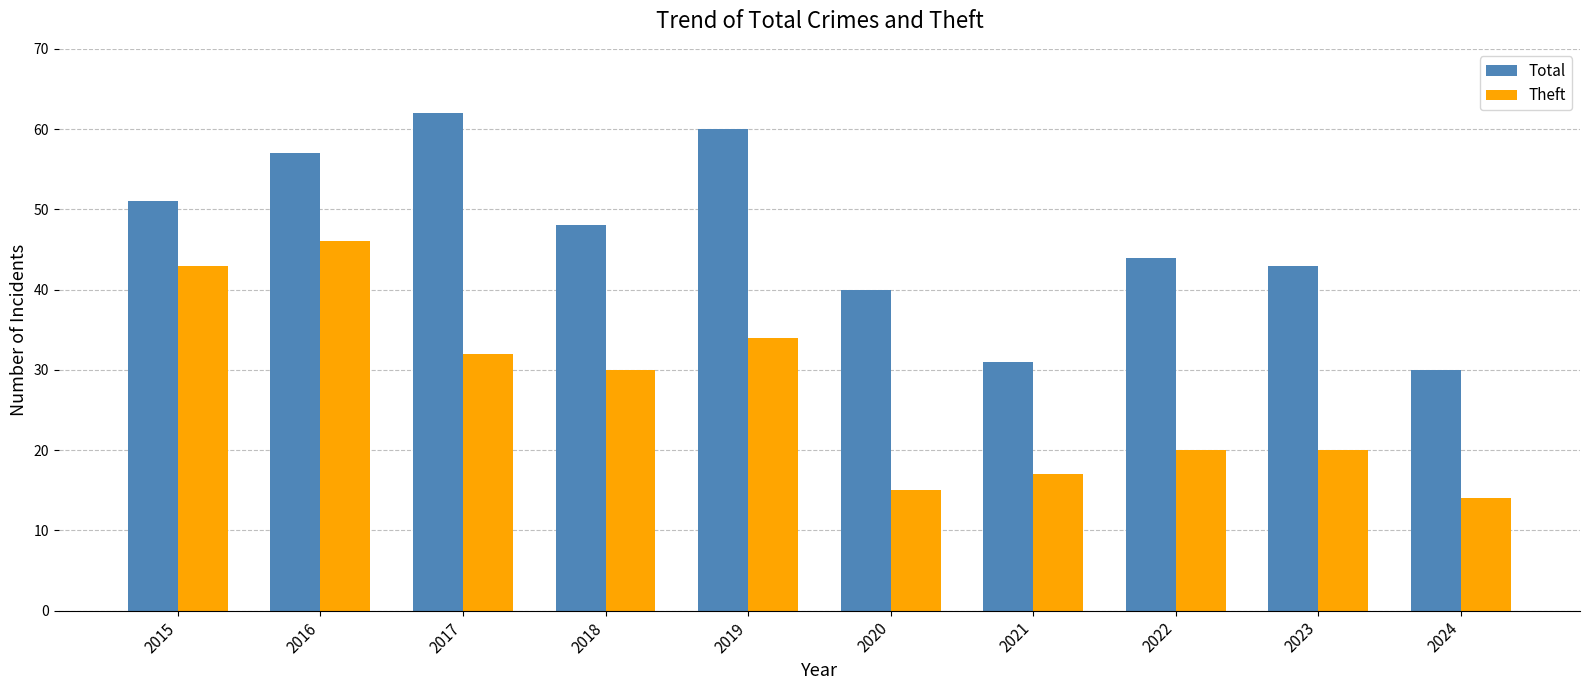

Reading left to right, list all the values displayed in this chart.

Total: 2015=51	2016=57	2017=62	2018=48	2019=60	2020=40	2021=31	2022=44	2023=43	2024=30
Theft: 2015=43	2016=46	2017=32	2018=30	2019=34	2020=15	2021=17	2022=20	2023=20	2024=14